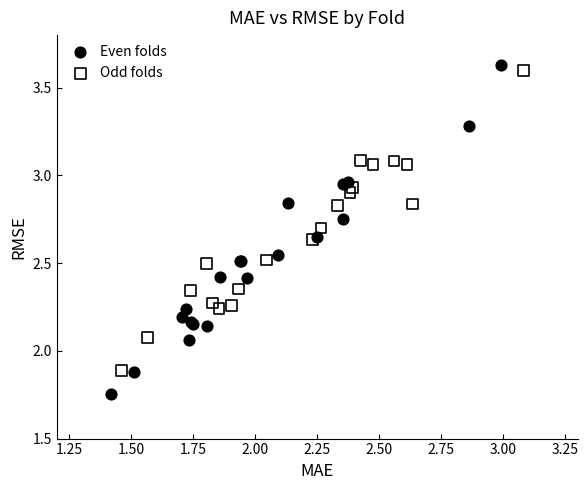

Which series reaches the minimum Y coordinate?

Even folds